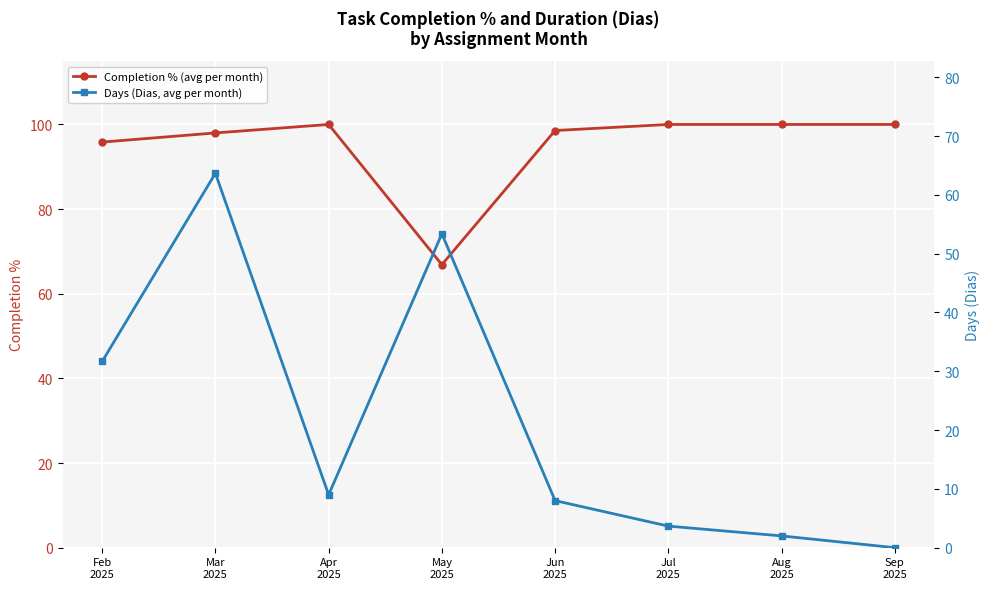

True or false: Completion % (avg per month) and Days (Dias, avg per month) intersect in this chart.

False